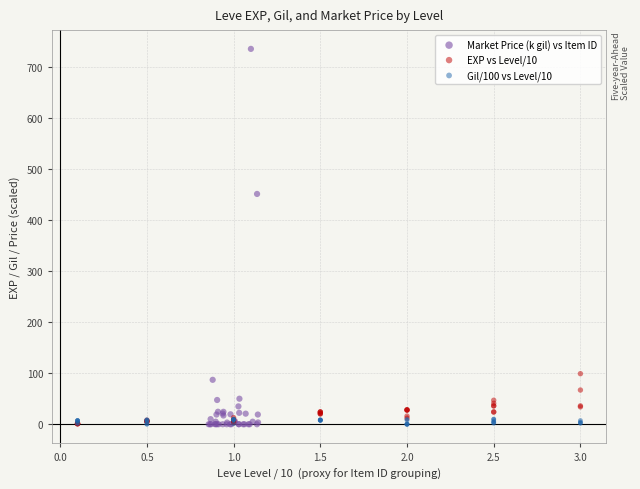

What are all the series names shown in the legend?

Market Price (k gil) vs Item ID, EXP vs Level/10, Gil/100 vs Level/10